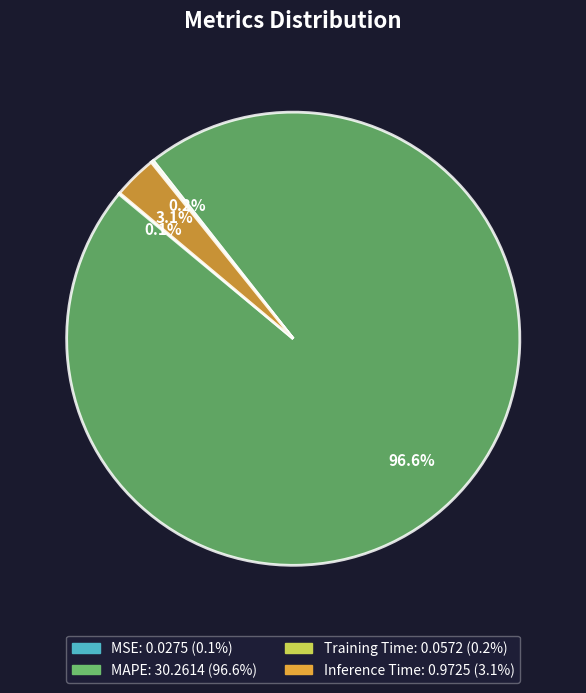

Is it true that Inference Time is 3% of the pie?

True